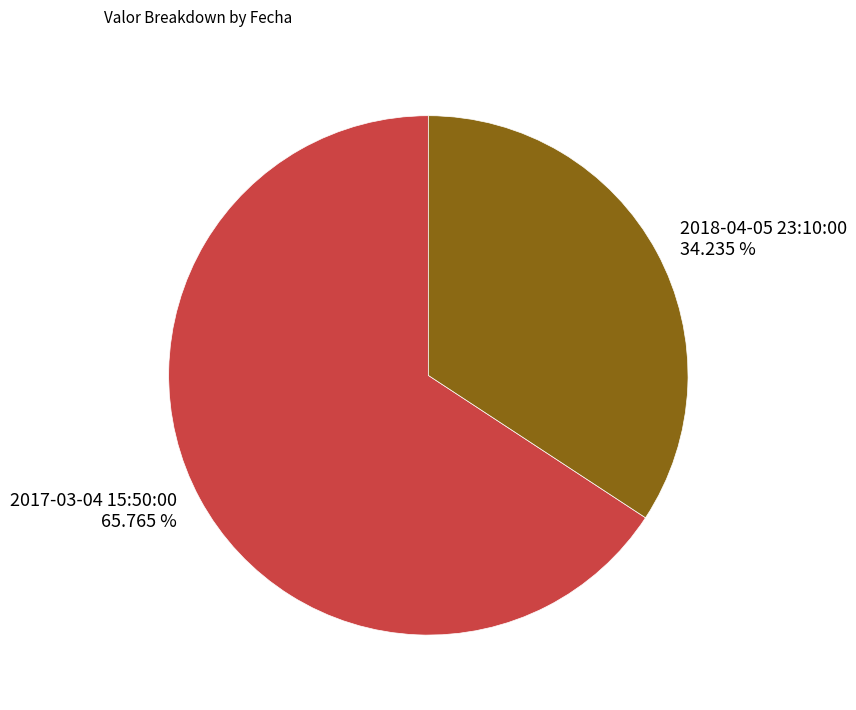

Combined, do 2018-04-05 23:10:00 and 2017-03-04 15:50:00 account for over 50%?

Yes